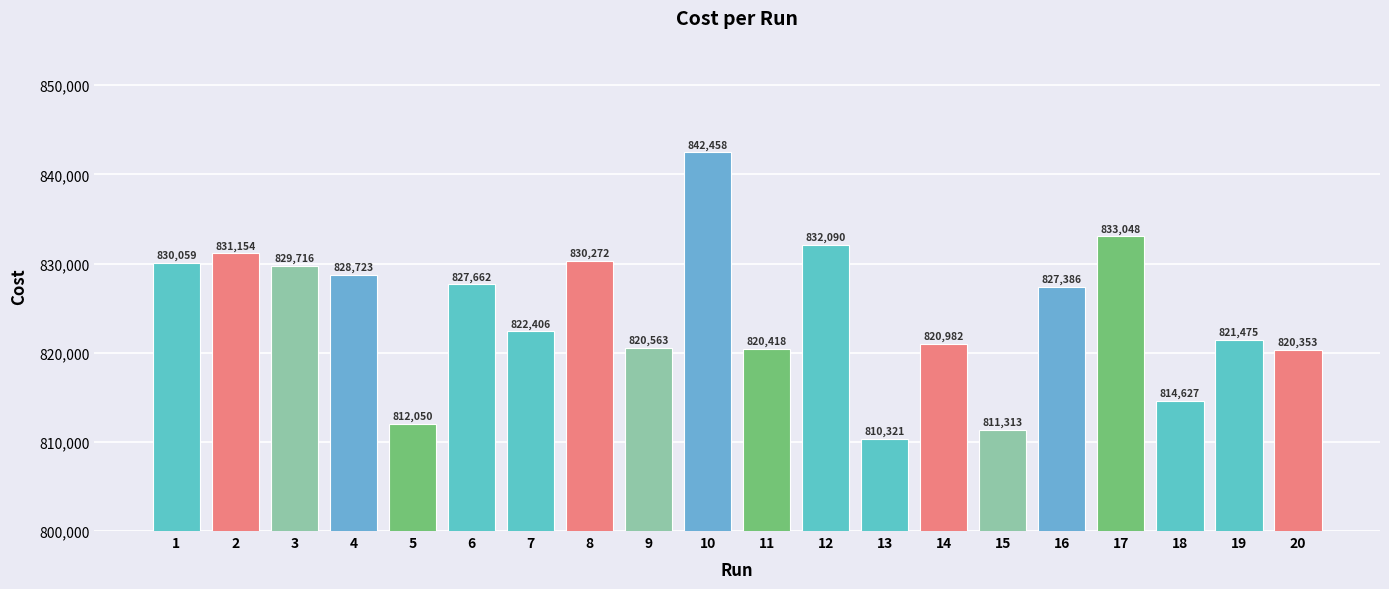

What is the minimum value shown in the chart?

810321